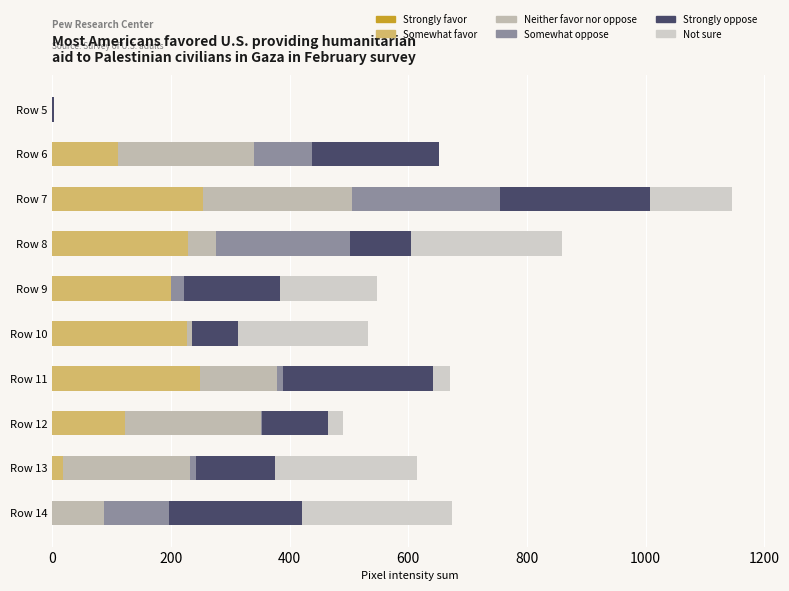

What is the difference between the maximum and minimum values in the Neither favor nor oppose series?

251.0